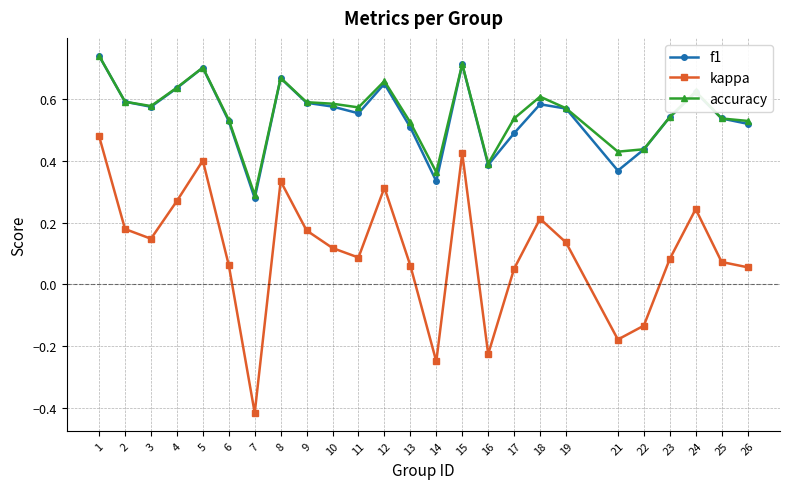

In kappa, how many points are higher than both neighbors (excluding endpoints)?

6